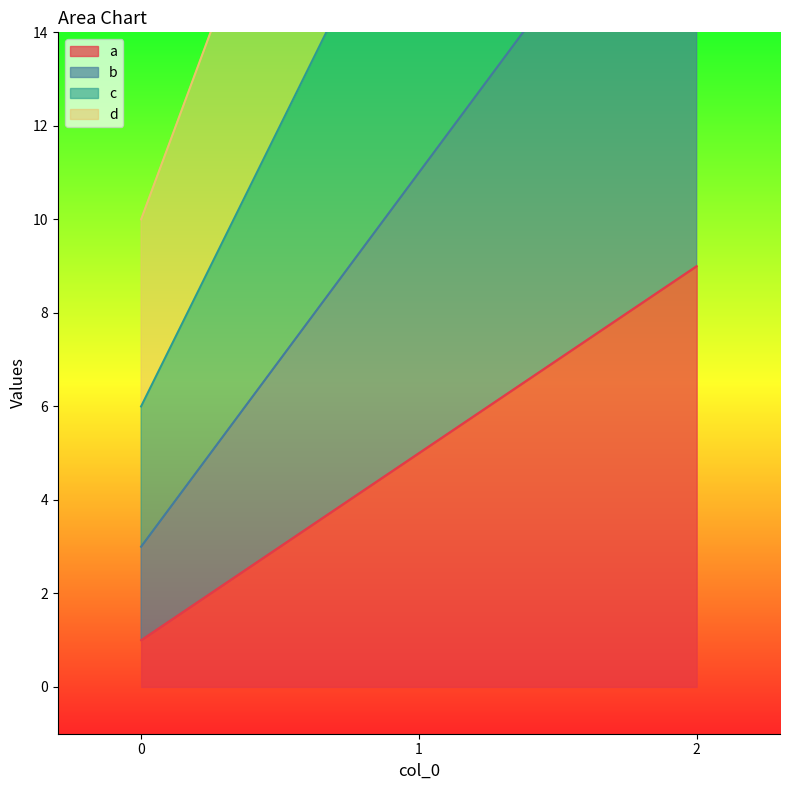

How many values in the a series are below 5?

1